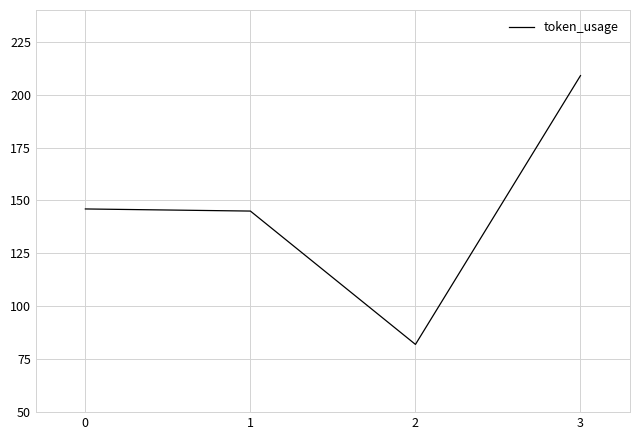

What is the greatest value displayed?

209